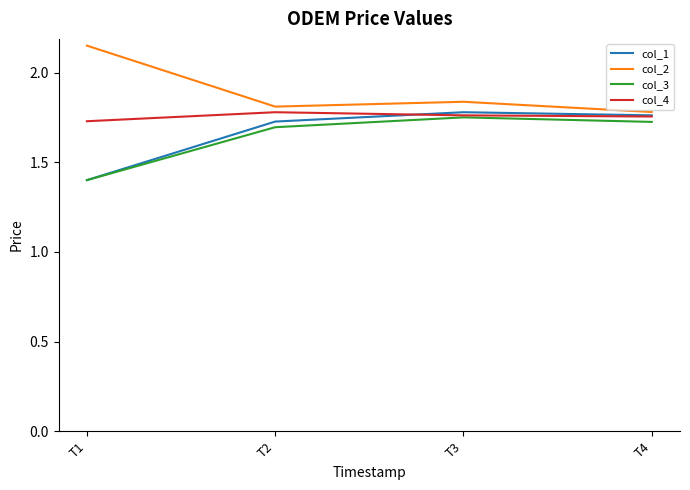

Which label corresponds to the smallest value in the chart?

T1